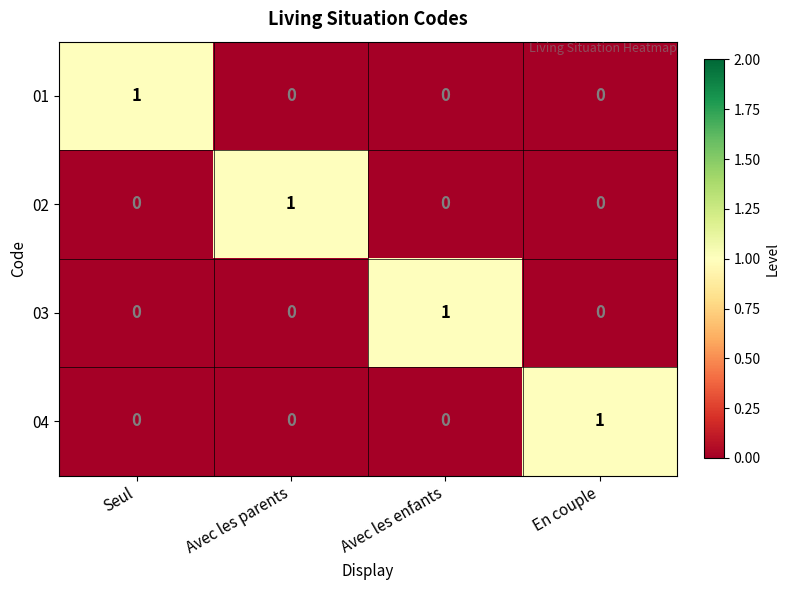

Is it true that 03 equals 0 at Seul?

True